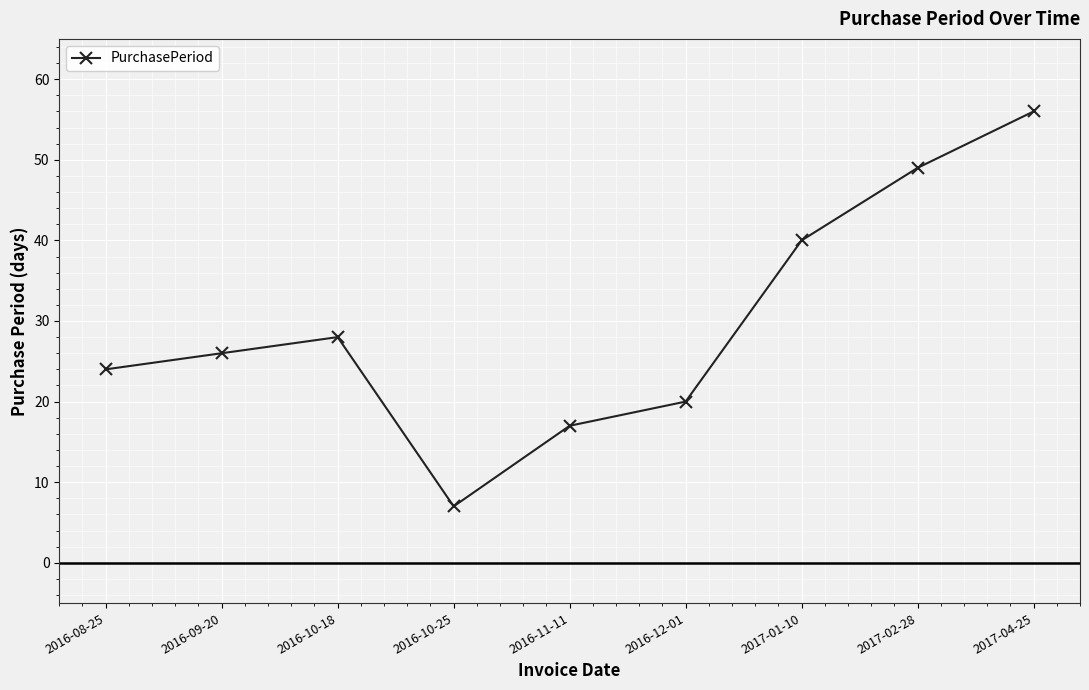

Reading left to right, extract all data points from this chart.

2016-08-25=24	2016-09-20=26	2016-10-18=28	2016-10-25=7	2016-11-11=17	2016-12-01=20	2017-01-10=40	2017-02-28=49	2017-04-25=56